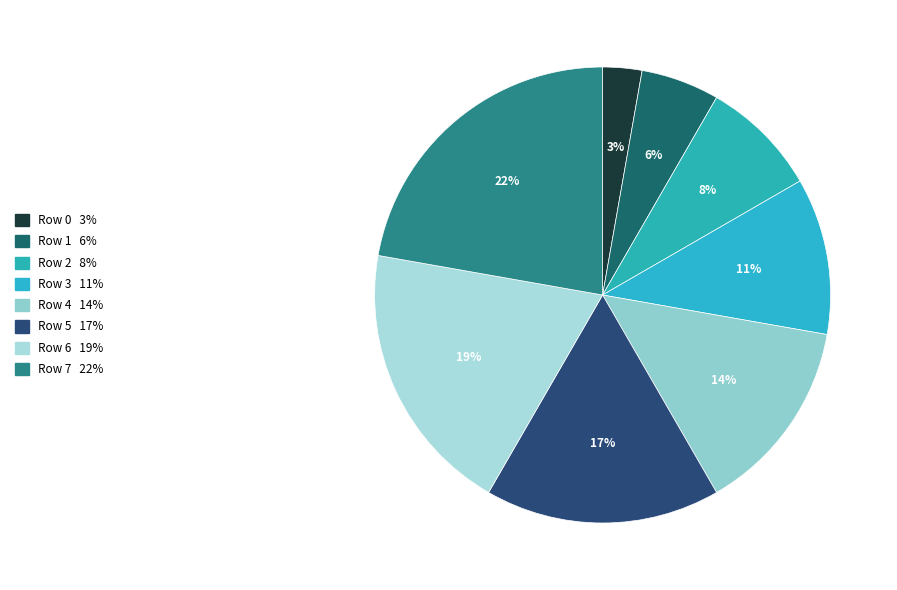

What is the largest slice in the pie chart?

Row 7